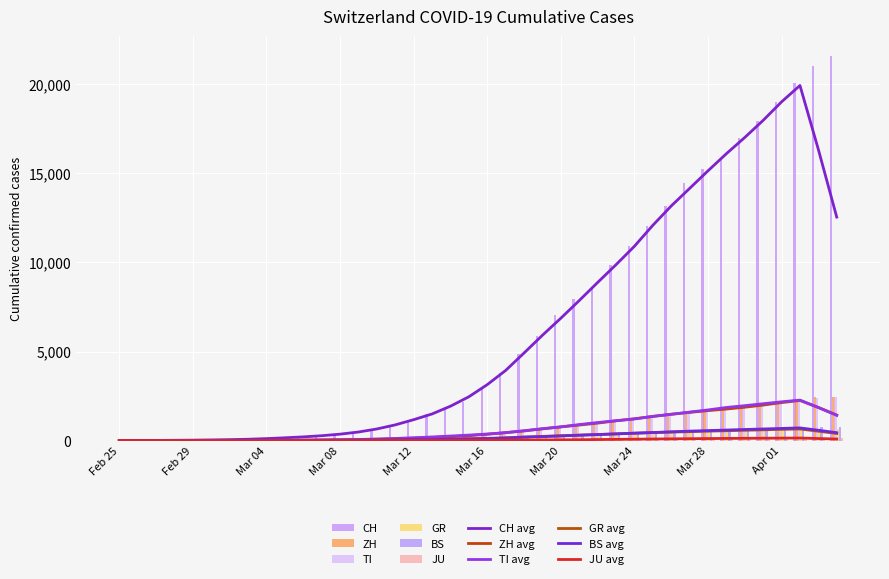

How many values in GR are above zero?

39